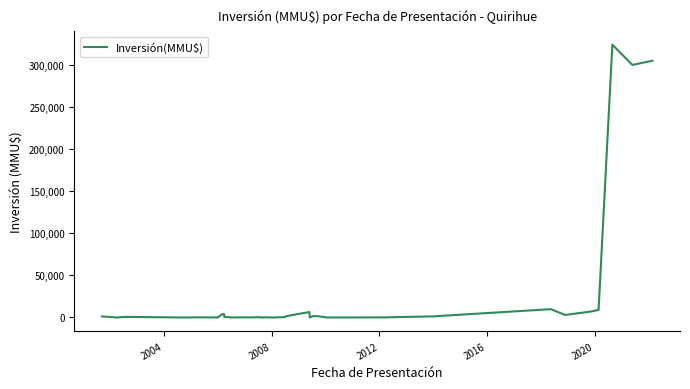

How many lines are shown in the chart?

1